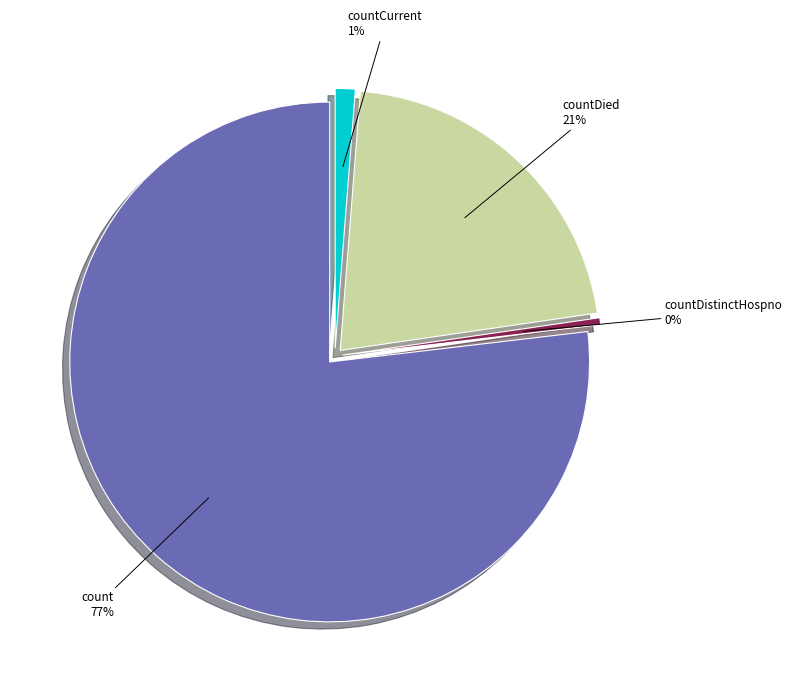

What is the smallest slice in the pie chart?

countDistinctHospno